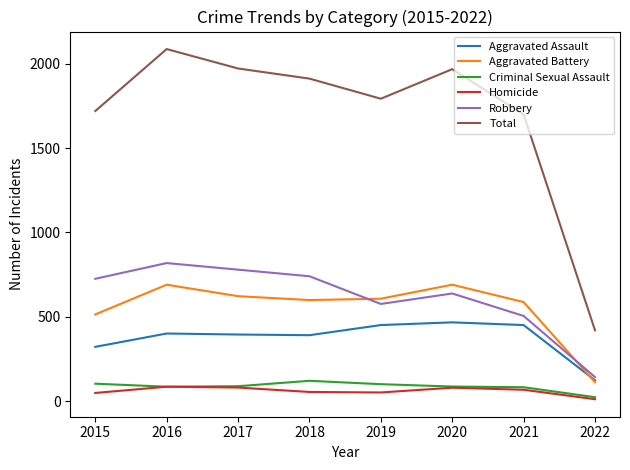

What is the sum of the Homicide values at 2022 and 2015?

63